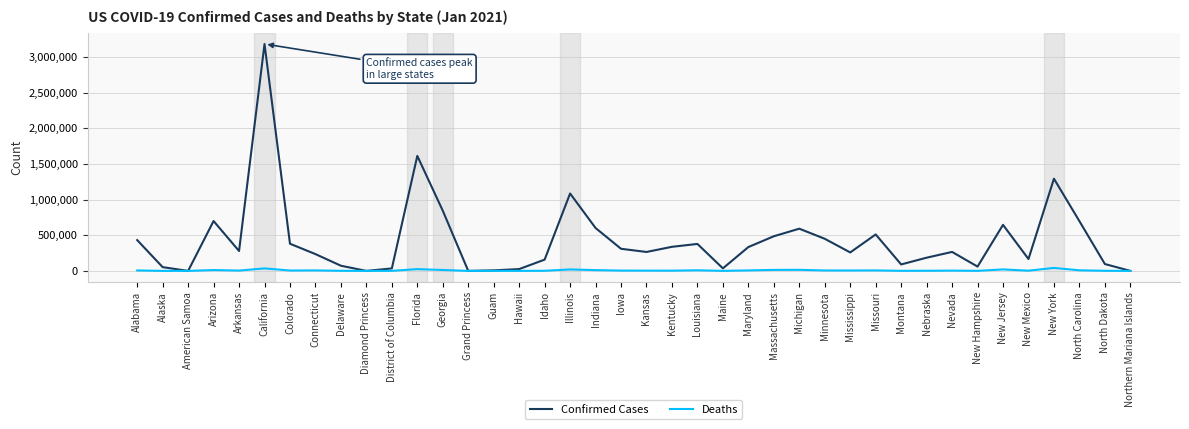

What position from the right is New York?

4